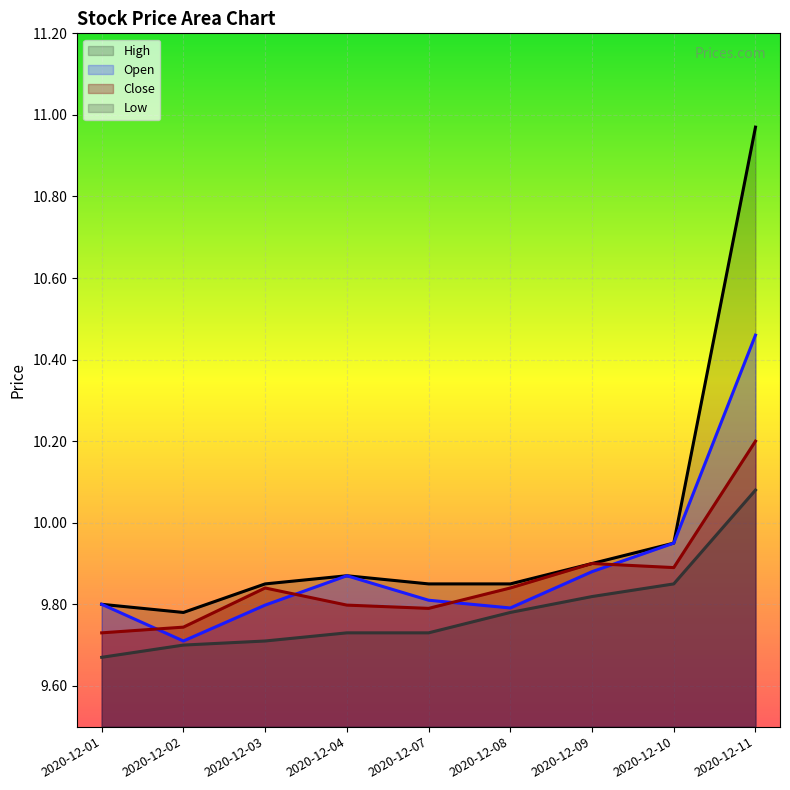

What is the difference between the Close values at 2020-12-08 and 2020-12-02?

0.1